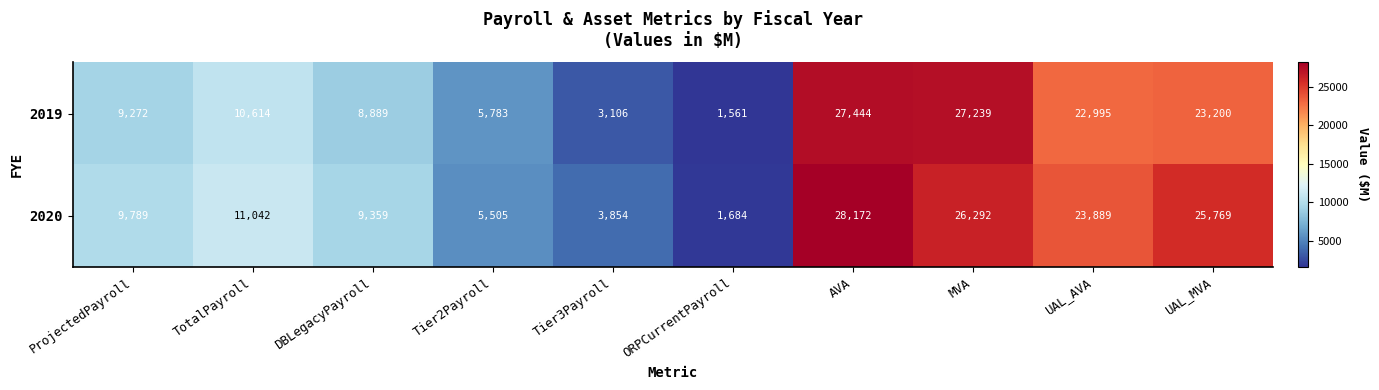

What is the sum of all 2020 values?

145355